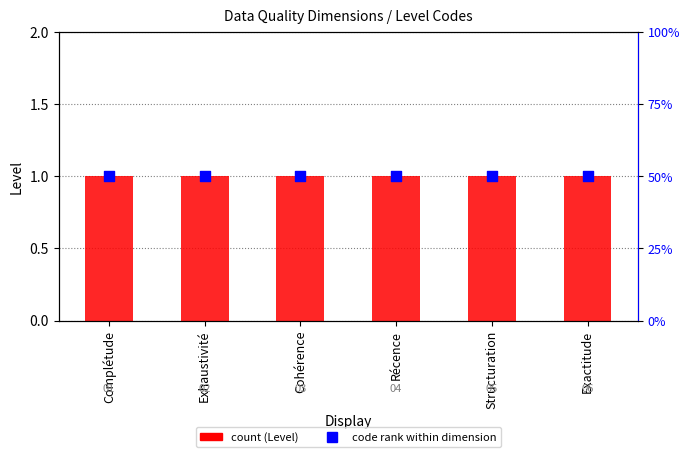

Which series has the largest total across all categories?

Level